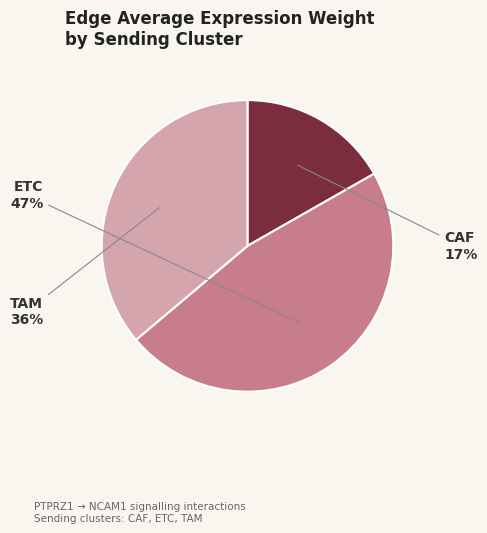

What is the ratio of the value at CAF to the value at TAM?

0.5